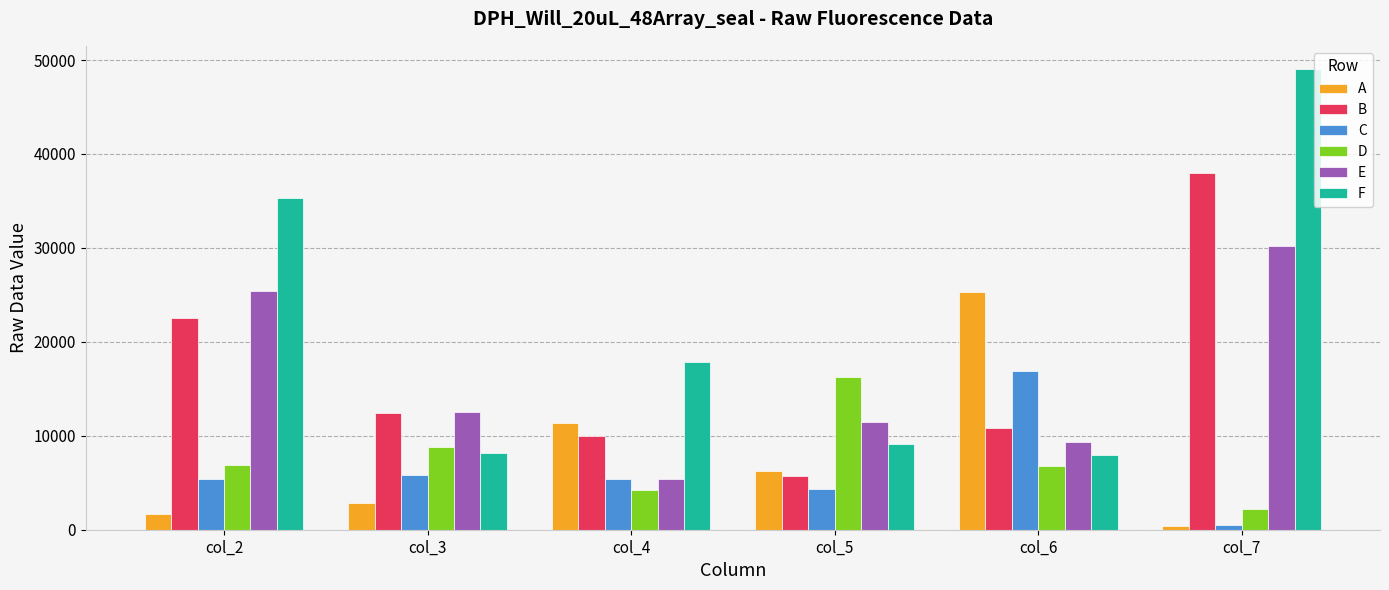

Where is B nearest to the value 21861?

col_2